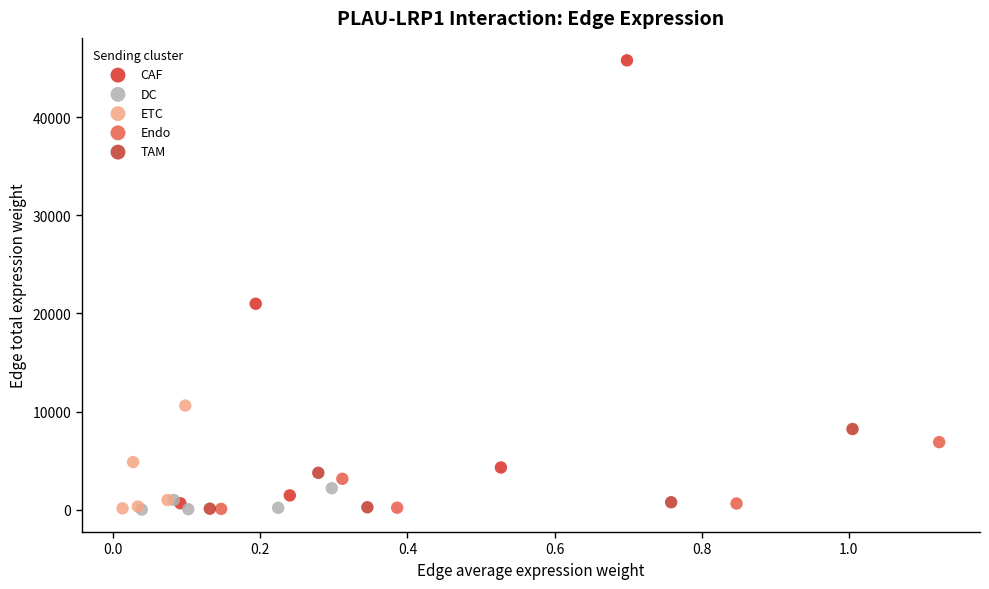

Which series reaches the maximum Y coordinate?

CAF